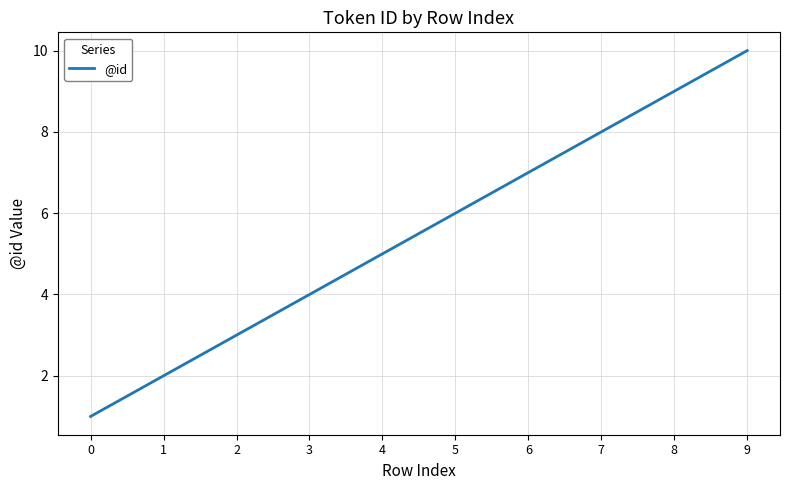

Is it true that the value at 2 is 3?

True